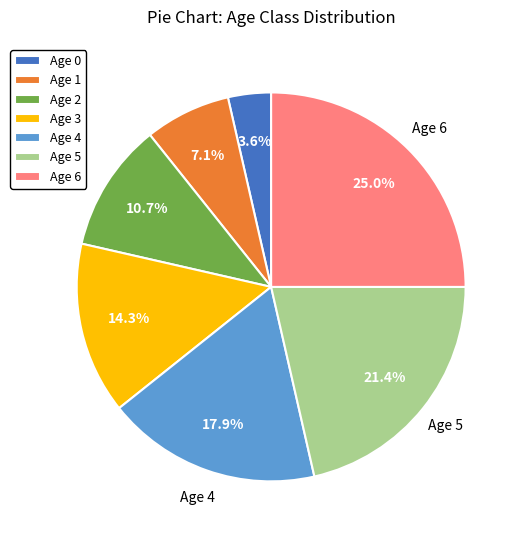

What is the ratio of the value at Age 0 to the value at Age 6?

0.1